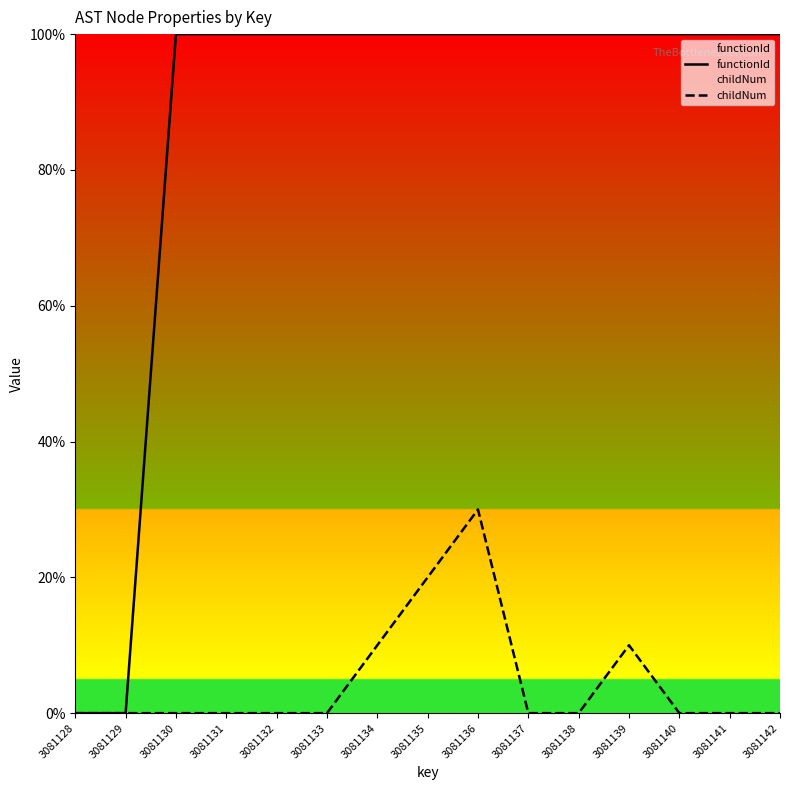

True or false: childNum and functionId intersect in this chart.

False